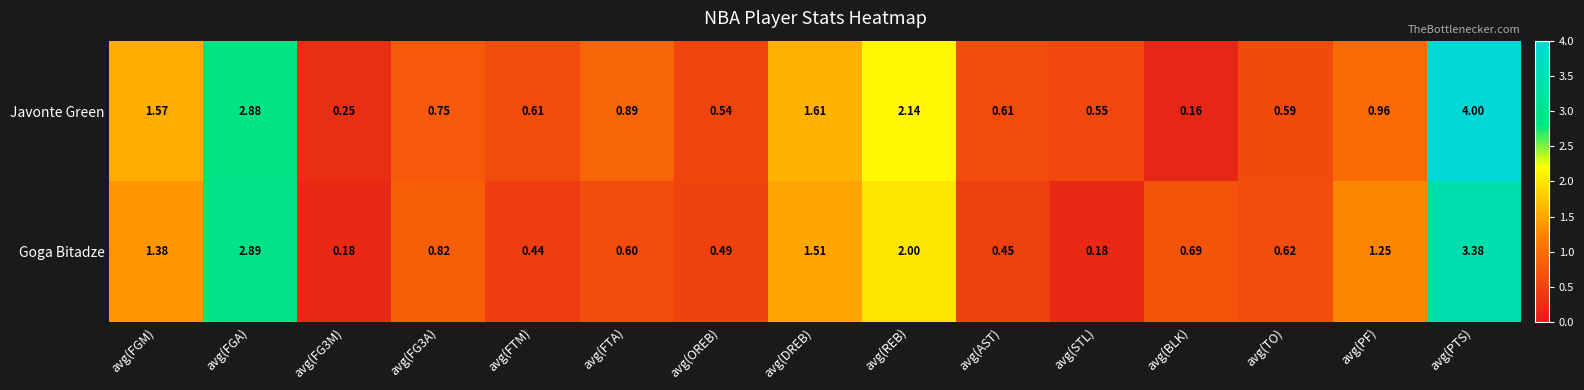

Which series changed the most between avg(FGM) and avg(PTS)?

Javonte Green